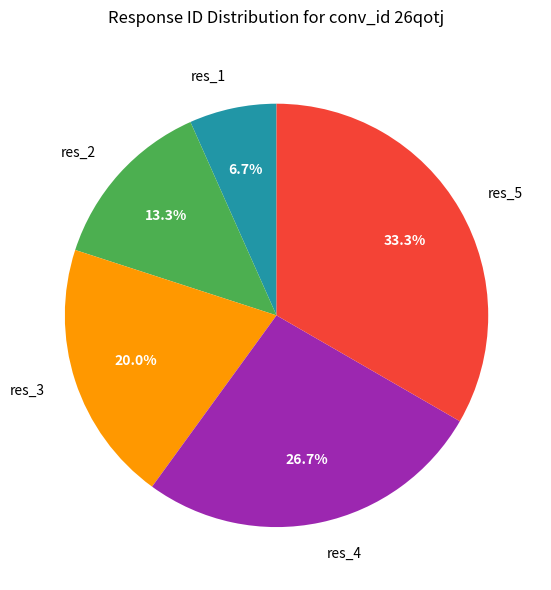

To the nearest percent, what is the difference between the largest and smallest slice percentages?

27%